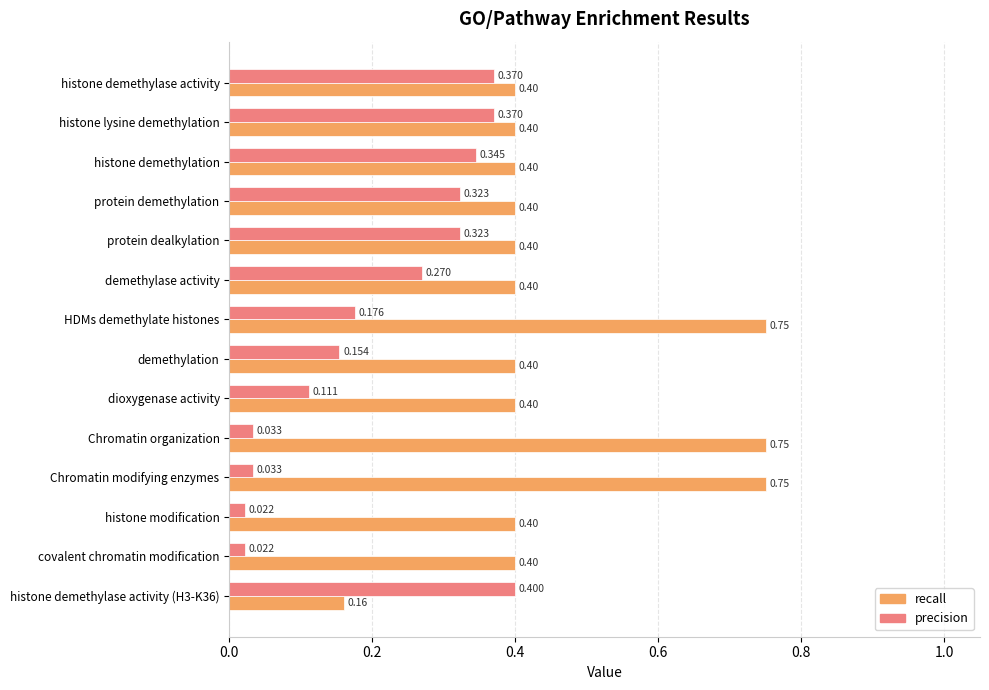

Rank the series by their average value, from lowest to highest.

precision, recall